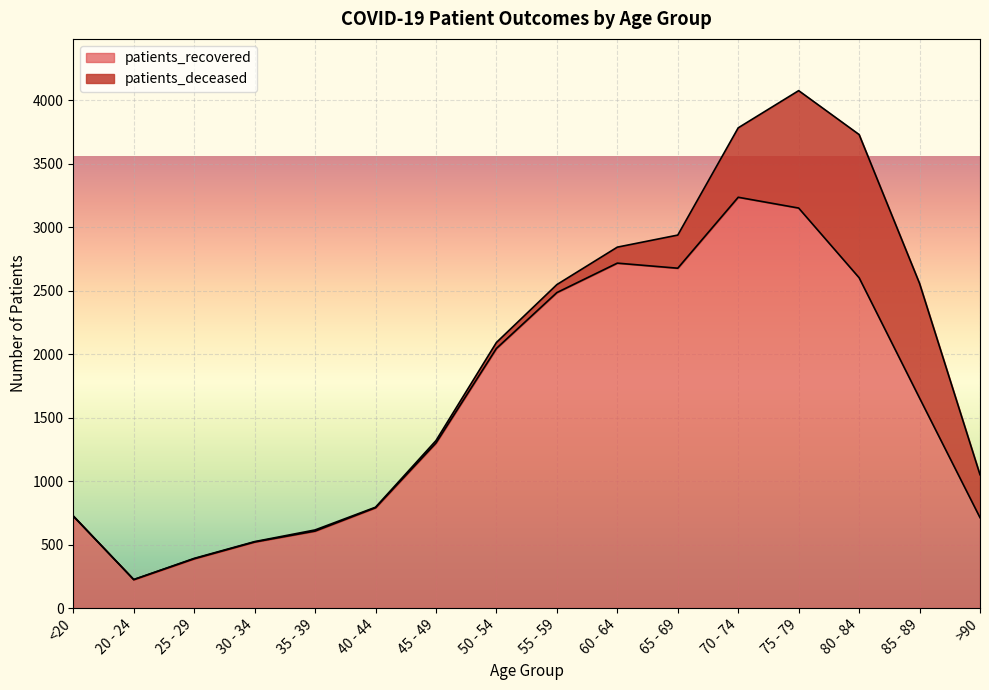

Rank the categories by value from lowest to highest.

20 - 24, 25 - 29, 30 - 34, 35 - 39, >90, <20, 40 - 44, 45 - 49, 85 - 89, 50 - 54, 55 - 59, 80 - 84, 65 - 69, 60 - 64, 75 - 79, 70 - 74